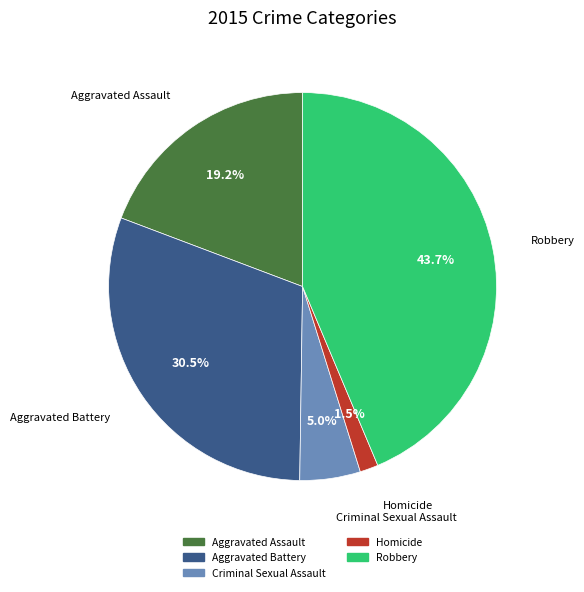

Which category has the smallest portion of the pie?

Homicide